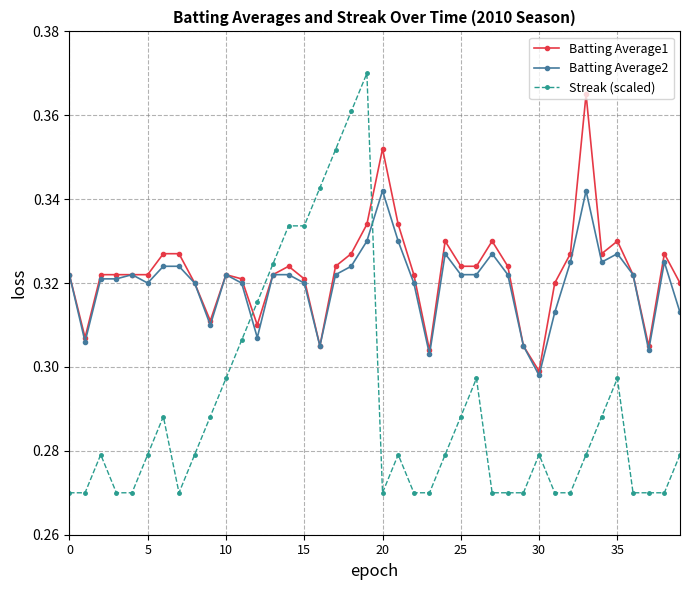

After their last crossing, which series has the higher values: Streak (scaled) or Batting Average2?

Batting Average2